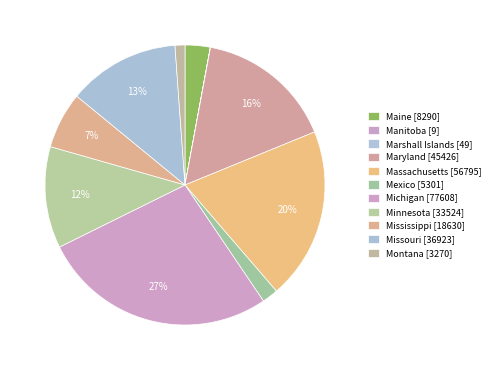

To the nearest percent, what is the combined percentage of Marshall Islands and Minnesota?

12%